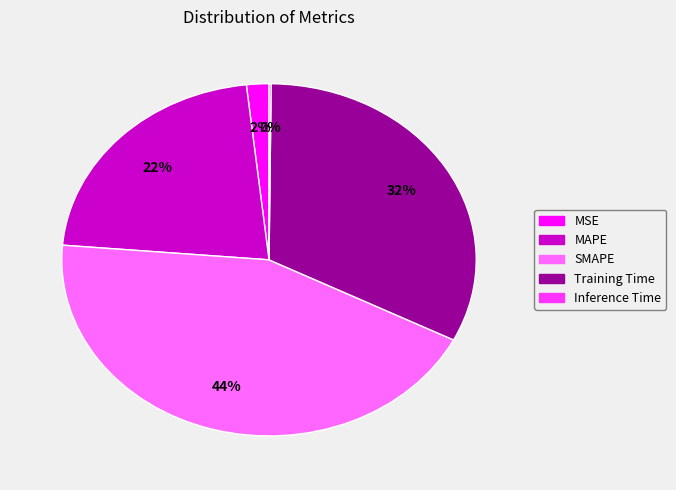

To the nearest percent, what is the average slice percentage?

20%